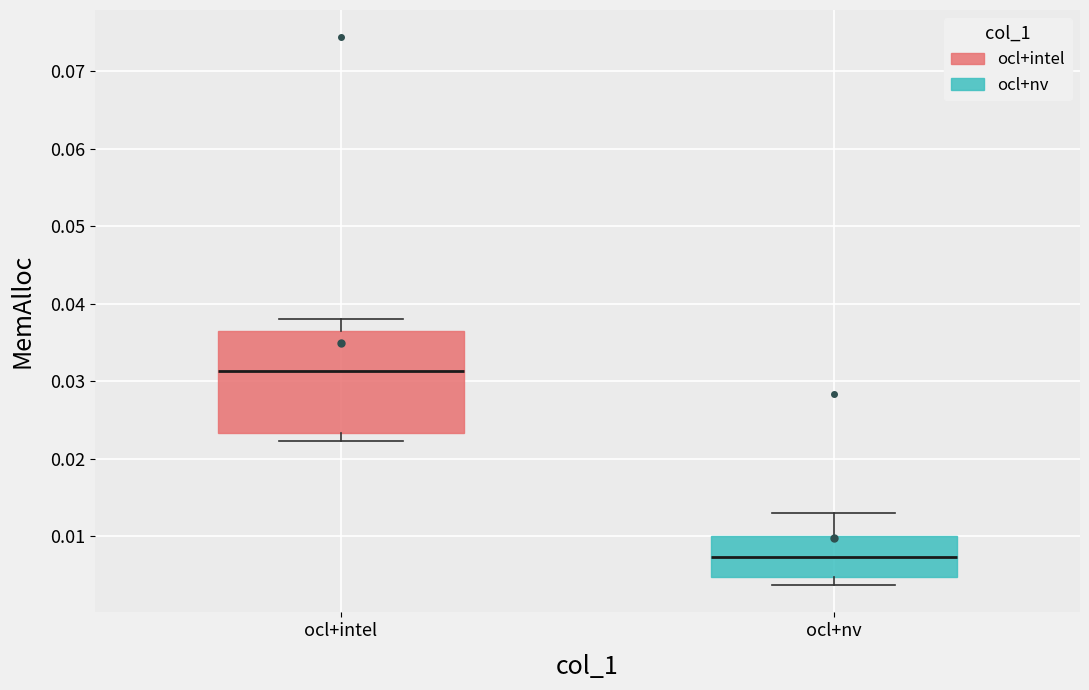

Which box is the tallest, from its lower edge to its upper edge?

ocl+intel